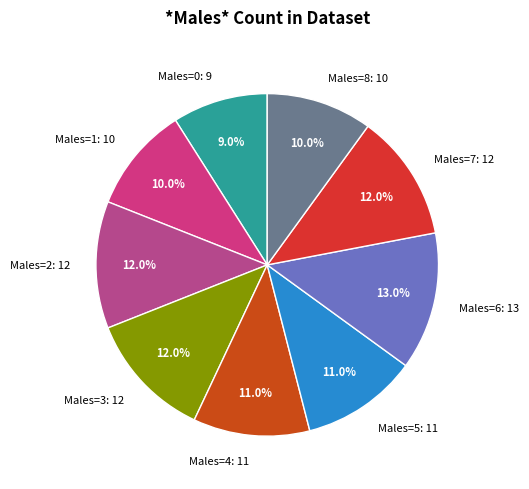

Is there a majority slice in this chart?

No